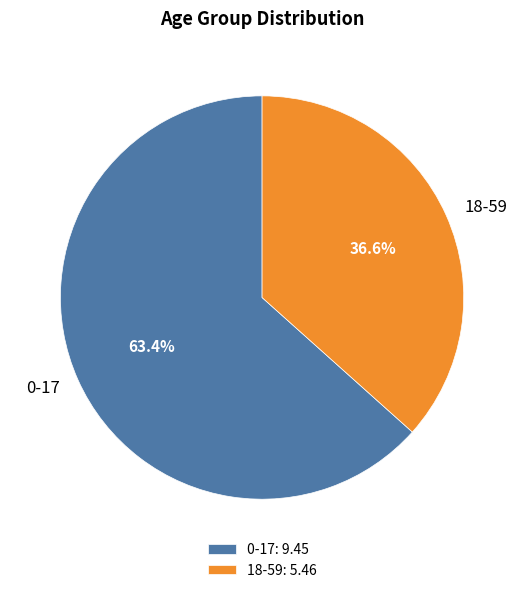

To the nearest percent, what portion does 0-17 represent?

63%